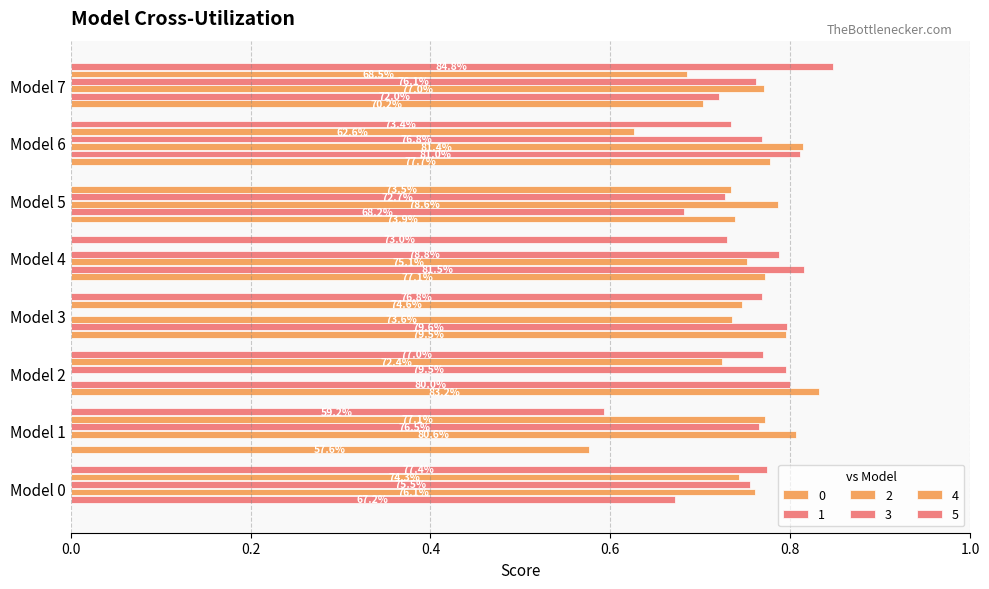

At which category does the chart reach its peak across all series?

Model 7